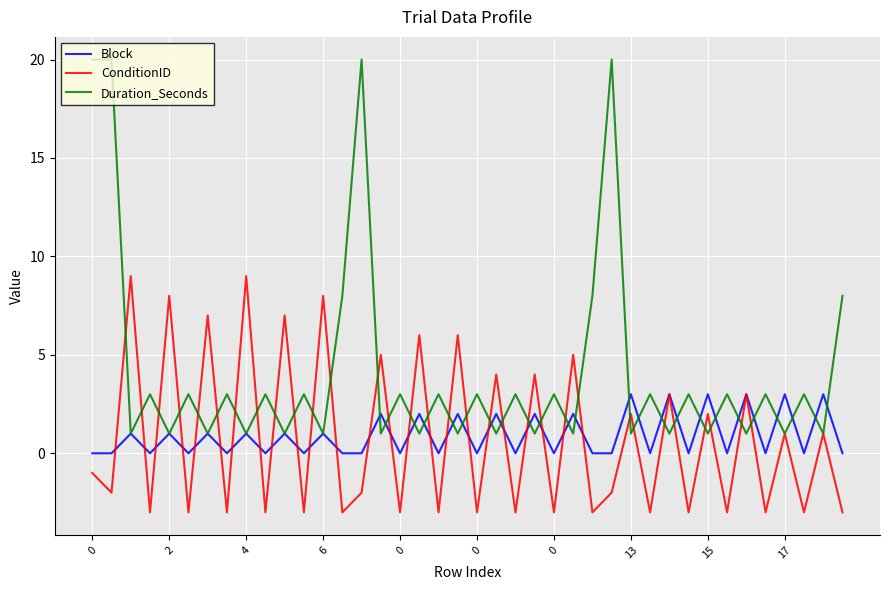

Which series has the largest total across all categories?

Duration_Seconds